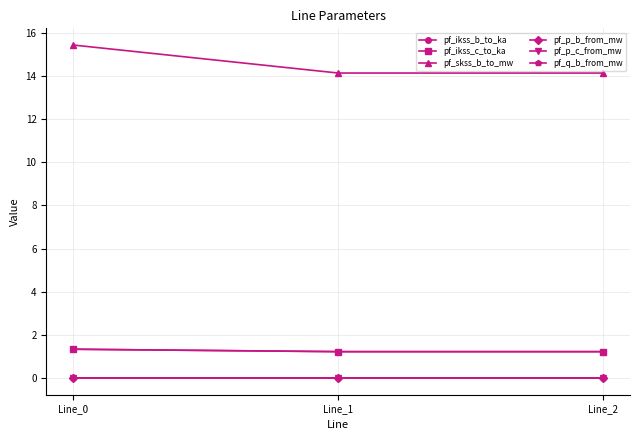

What is the sum of all pf_ikss_c_to_ka values?

3.8